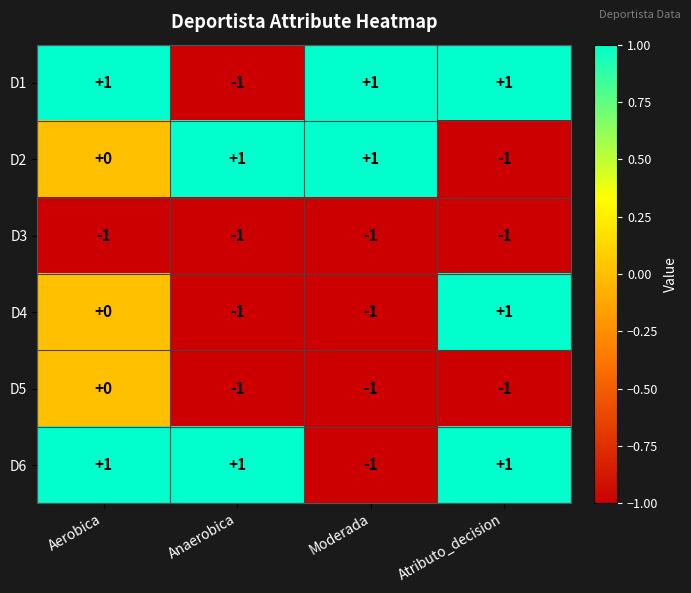

What is the maximum value shown in the chart?

1